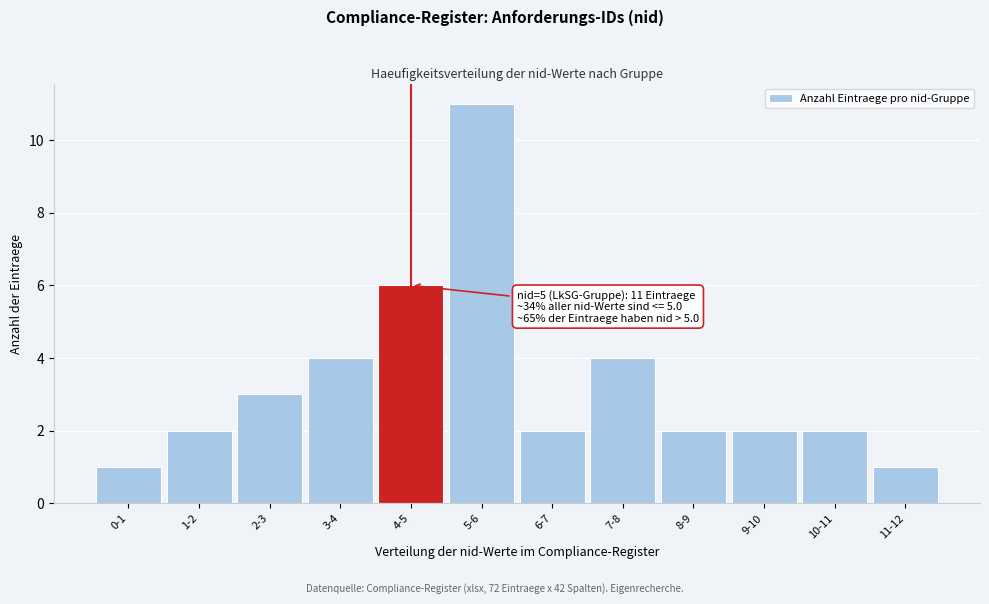

Reading left to right, transcribe all the data shown in this chart.

1	2	3	4	6	11	2	4	2	2	2	1